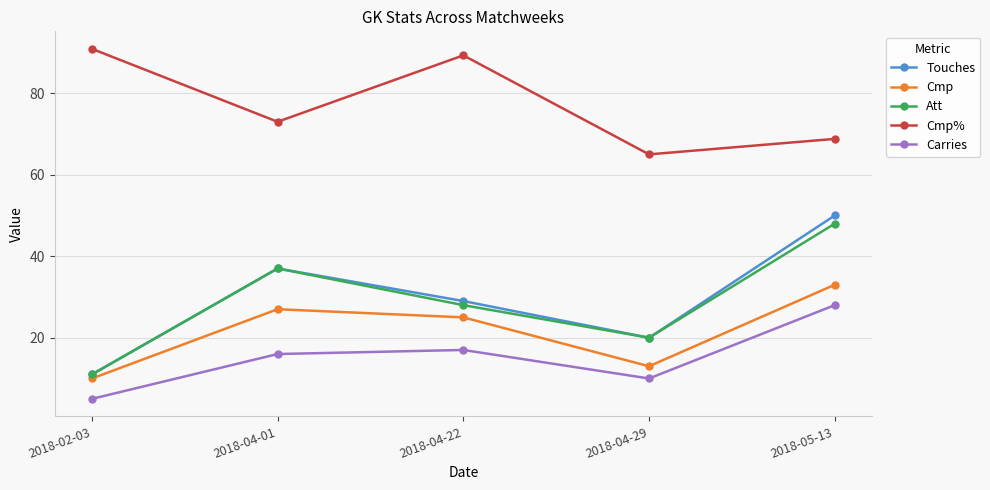

Is the value of Att at 2018-05-13 greater than the value of Cmp at 2018-04-22?

Yes